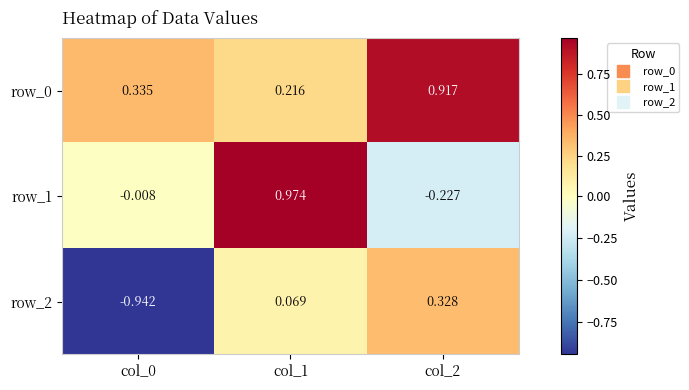

Is the value of row_0 at col_1 greater than the value of row_2 at col_0?

Yes